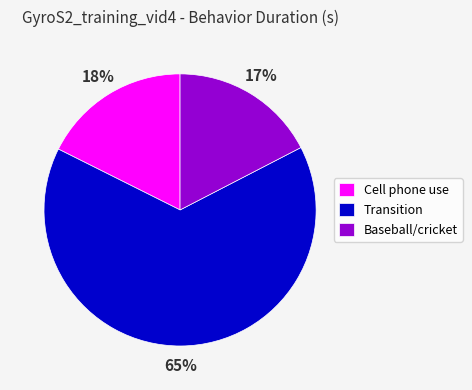

What percentage is the Cell phone use slice, to the nearest percent?

18%